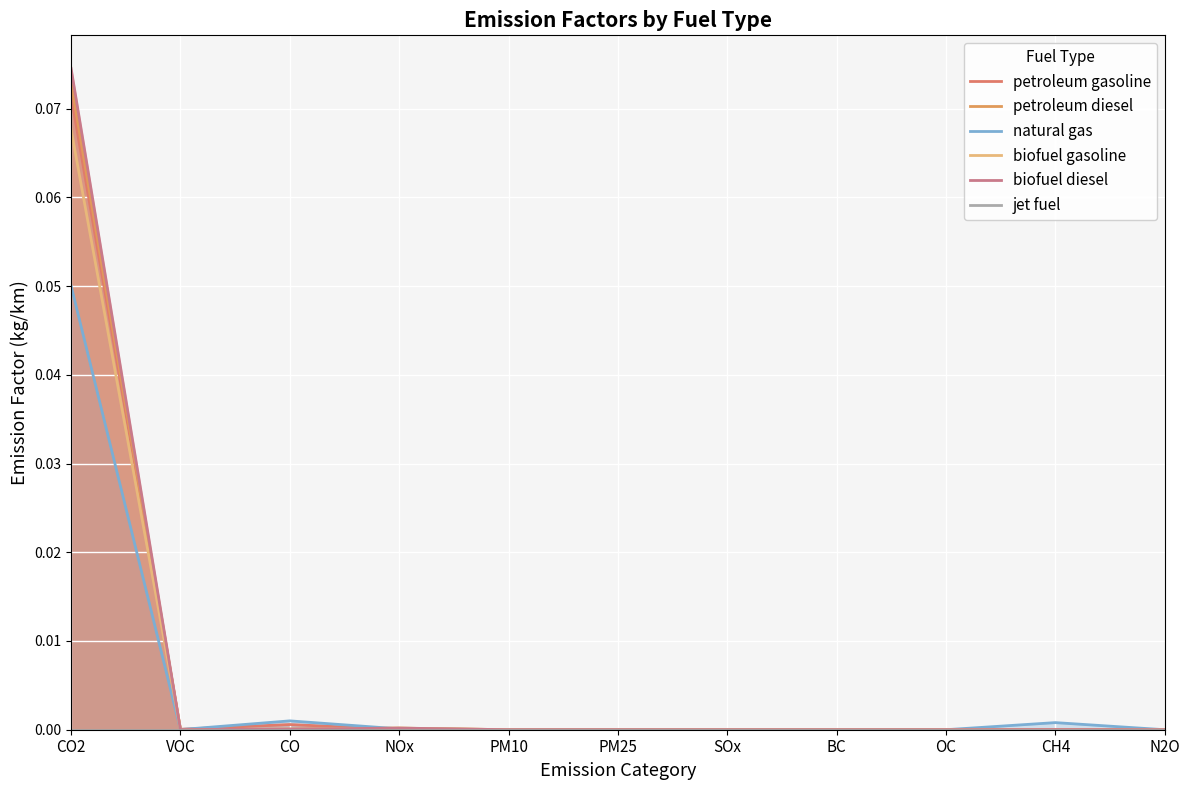

Is the value of petroleum gasoline at PM25 greater than the value of petroleum diesel at CO?

No